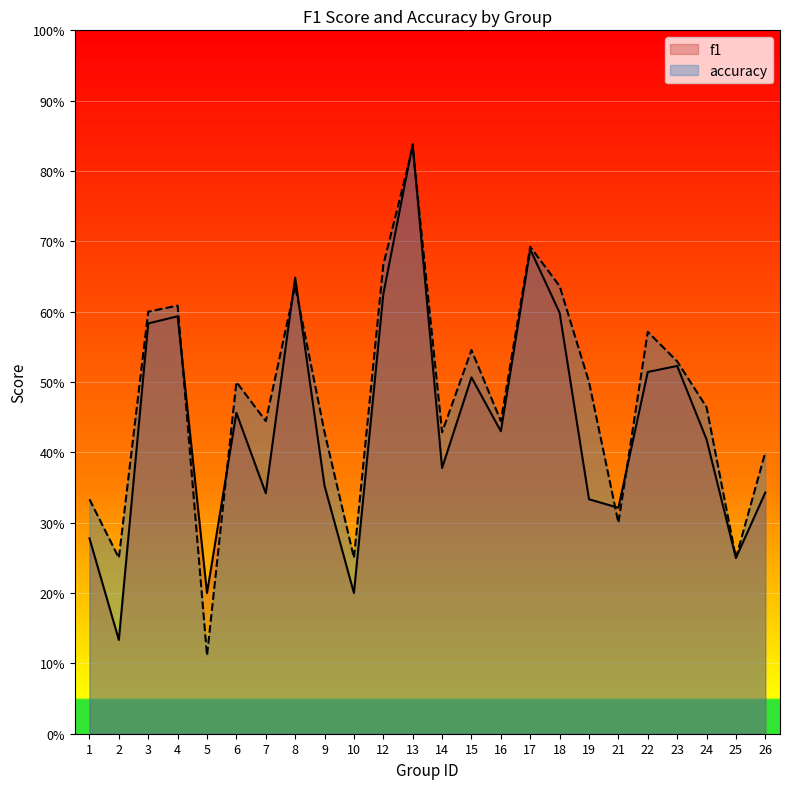

Reading left to right, list all the values displayed in this chart.

f1: 0.3	0.1	0.6	0.6	0.2	0.5	0.3	0.6	0.4	0.2	0.6	0.8	0.4	0.5	0.4	0.7	0.6	0.3	0.3	0.5	0.5	0.4	0.2	0.3
accuracy: 0.3	0.2	0.6	0.6	0.1	0.5	0.4	0.6	0.4	0.2	0.7	0.8	0.4	0.5	0.4	0.7	0.6	0.5	0.3	0.6	0.5	0.5	0.2	0.4